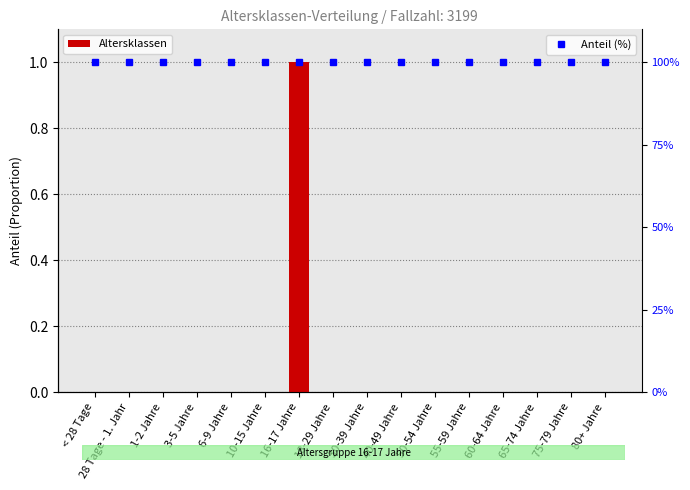

Reading left to right, transcribe all the data shown in this chart.

< 28 Tage=0	28 Tage - 1. Jahr=0	1-2 Jahre=0	3-5 Jahre=0	6-9 Jahre=0	10-15 Jahre=0	16-17 Jahre=1	18-29 Jahre=0	30-39 Jahre=0	40-49 Jahre=0	50-54 Jahre=0	55-59 Jahre=0	60-64 Jahre=0	65-74 Jahre=0	75-79 Jahre=0	80+ Jahre=0